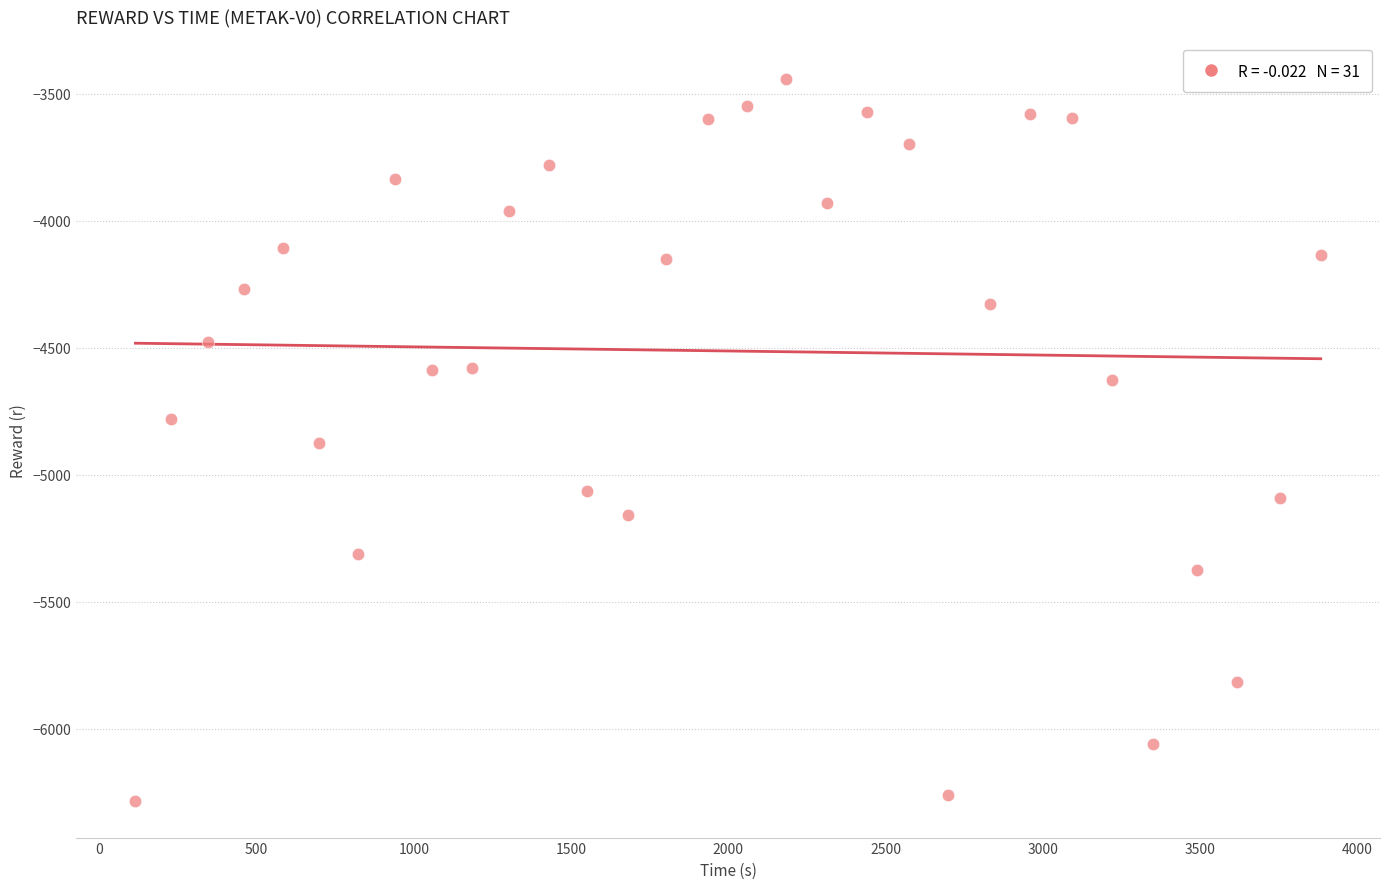

What is the range of Y values (max minus min)?

2845.8